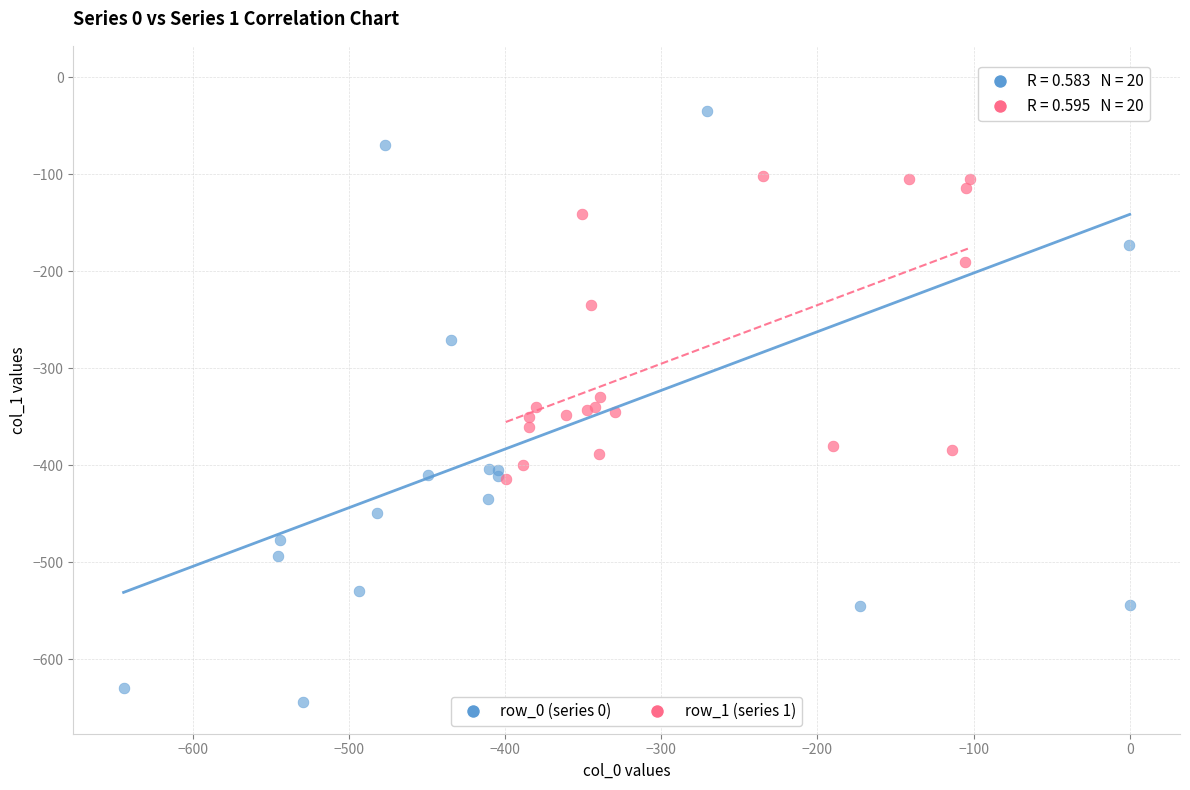

Which series contains the highest Y value?

row_0 (series 0)